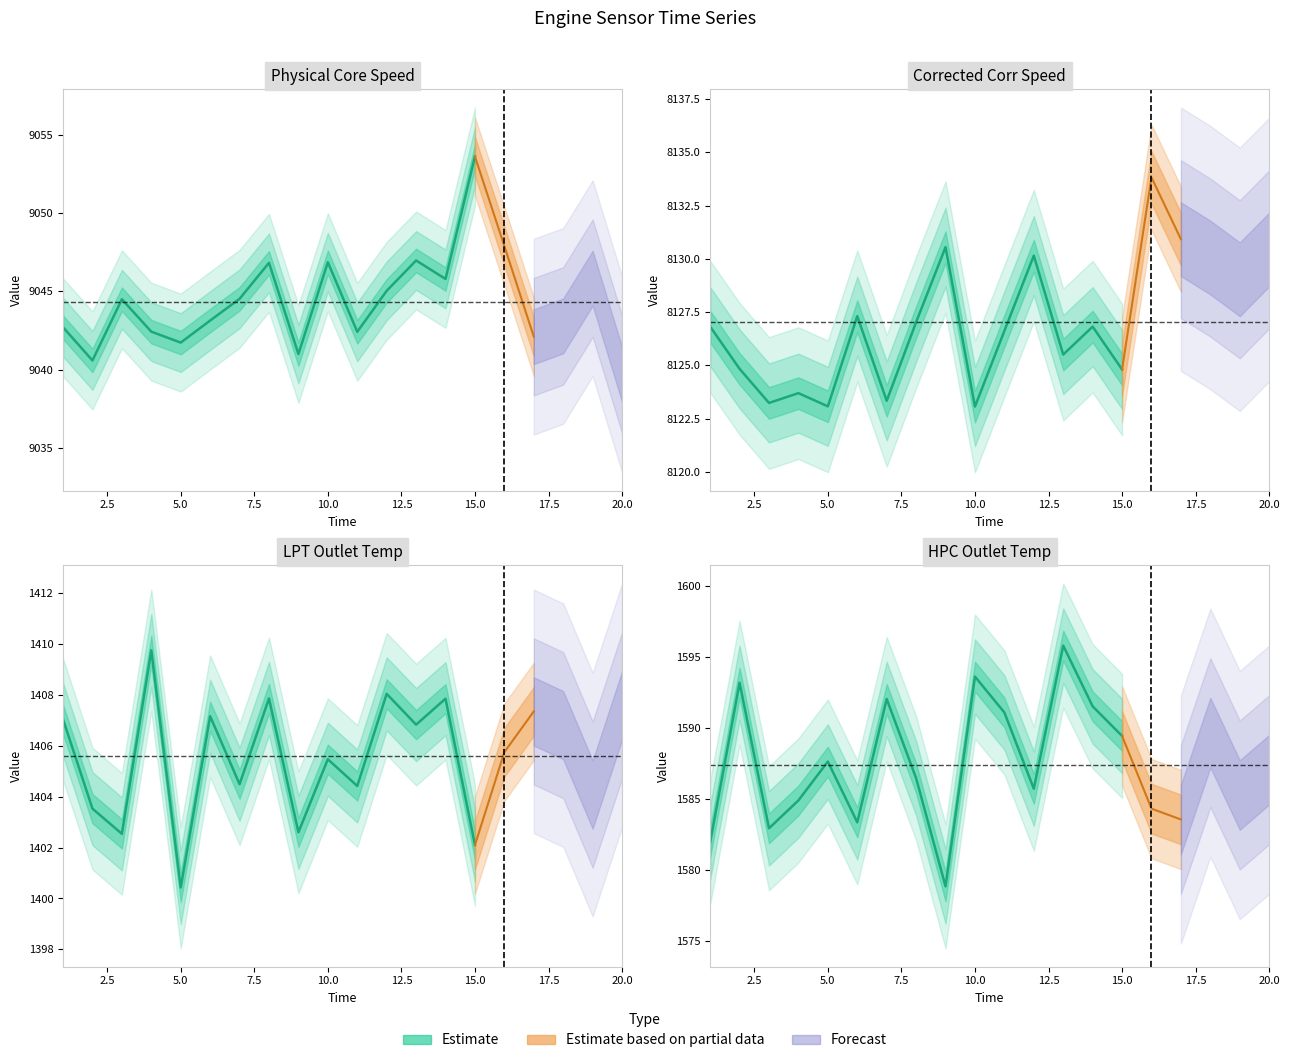

How many lines are shown in the chart?

4